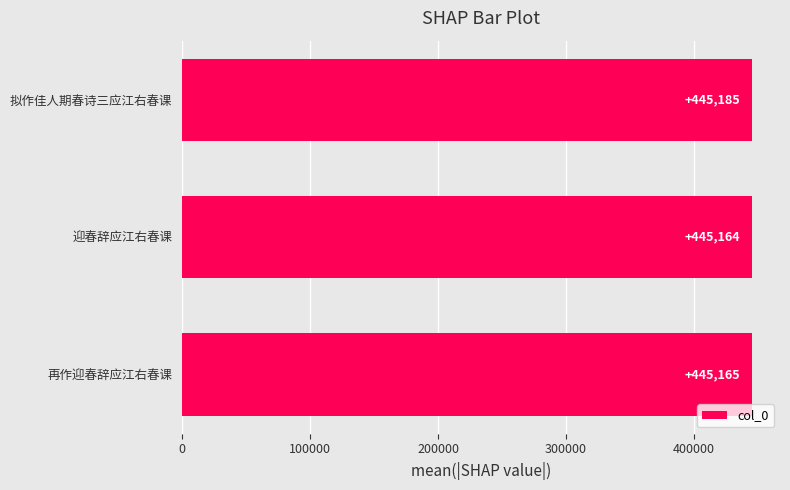

Which label corresponds to the smallest value in the chart?

迎春辞应江右春课